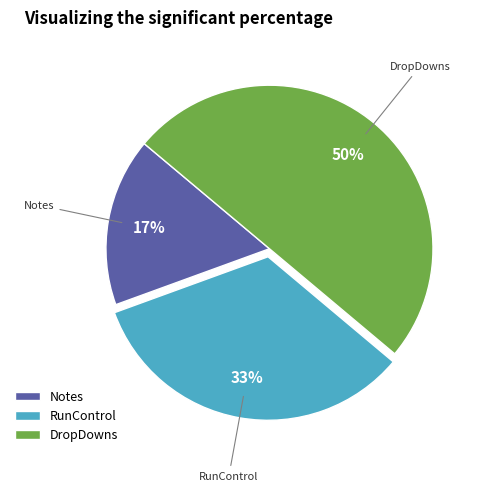

Count the number of slices in the pie.

3